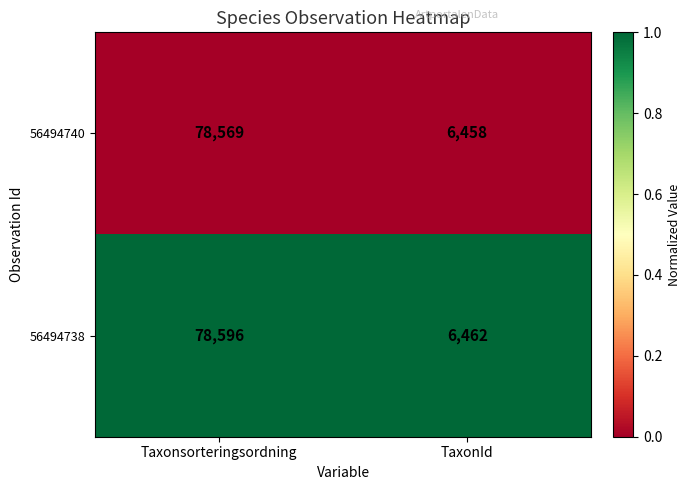

At which label is 56494740 closest to 42513?

TaxonId